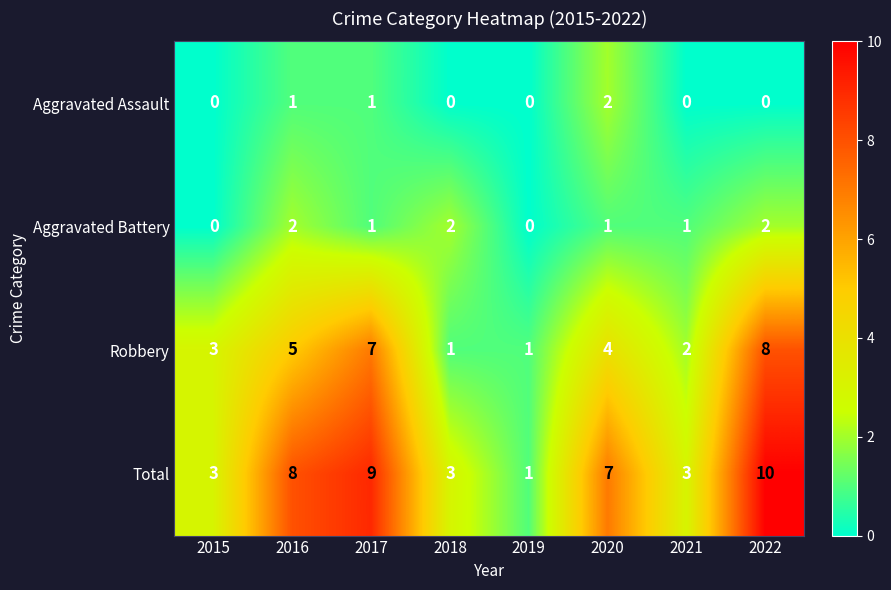

At which label is Robbery closest to 4?

2020